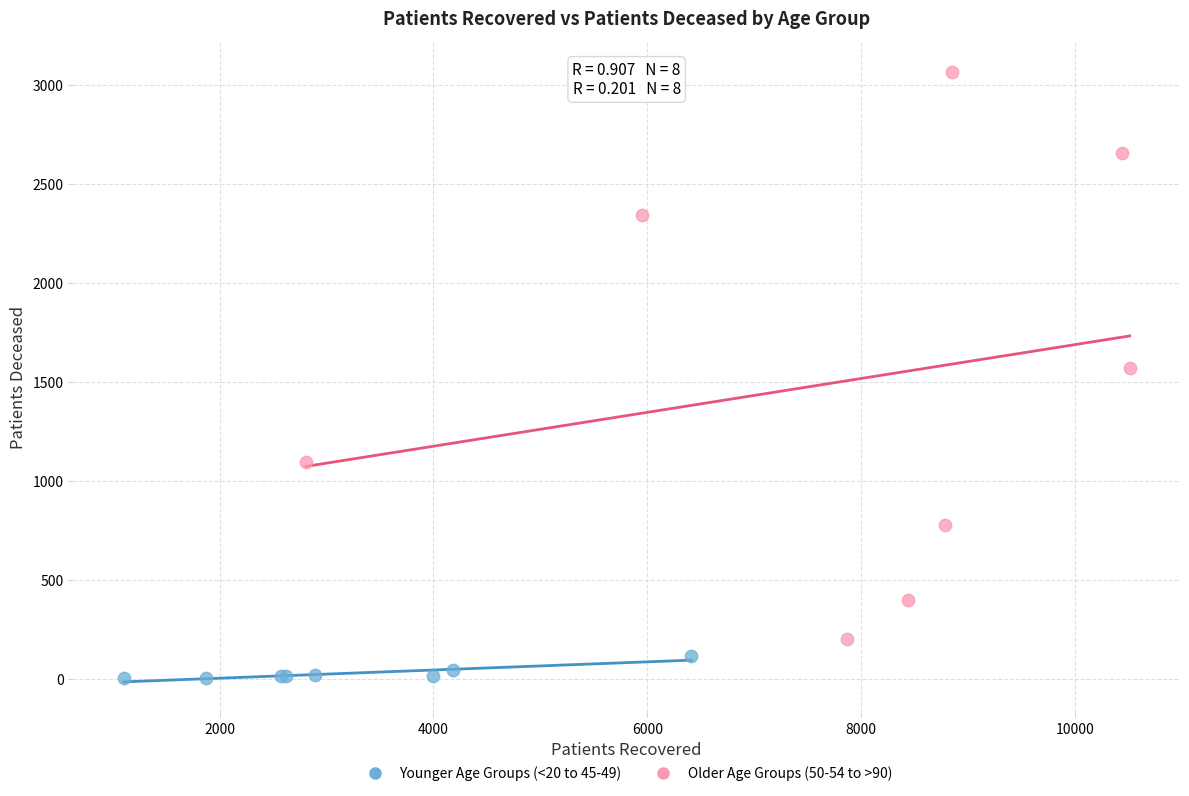

Which series has the widest spread of Y values?

Older Age Groups (50-54 to >90)